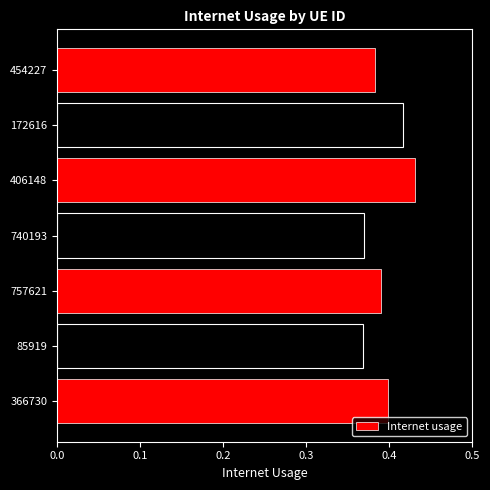

What is the sum of all values?

2.8